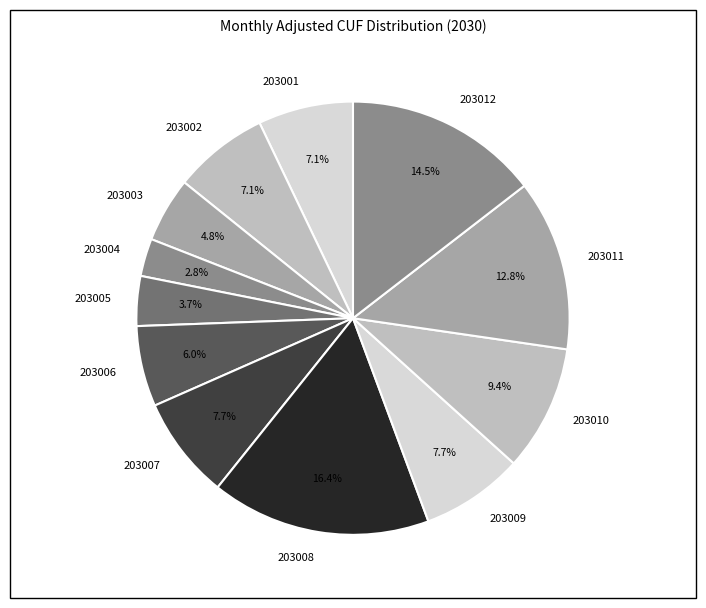

True or false: 203006 accounts for 20% of the total.

False